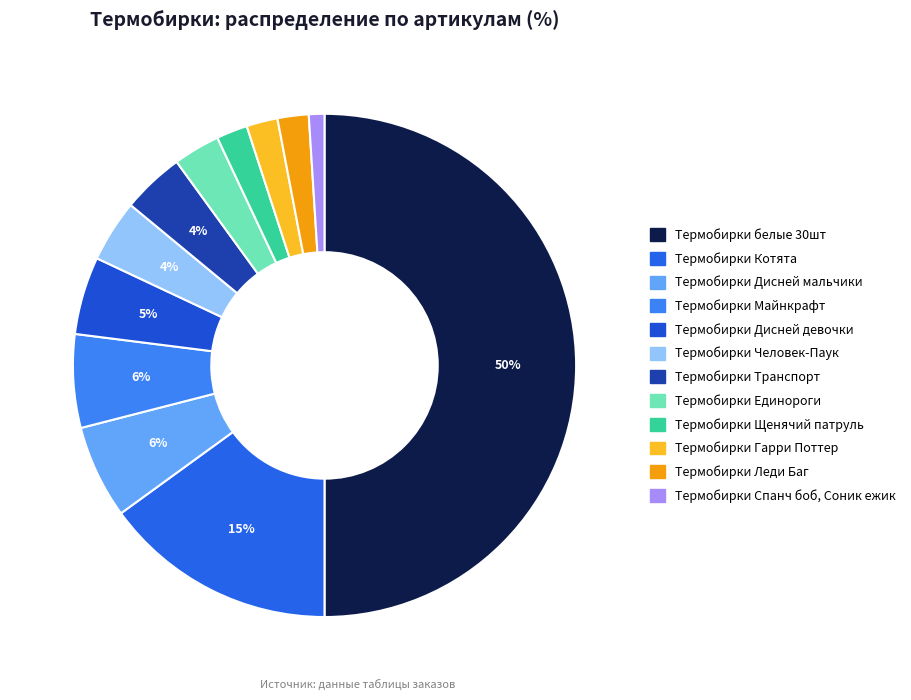

To the nearest percent, what percentage of the pie is Термобирки Гарри Поттер?

2%